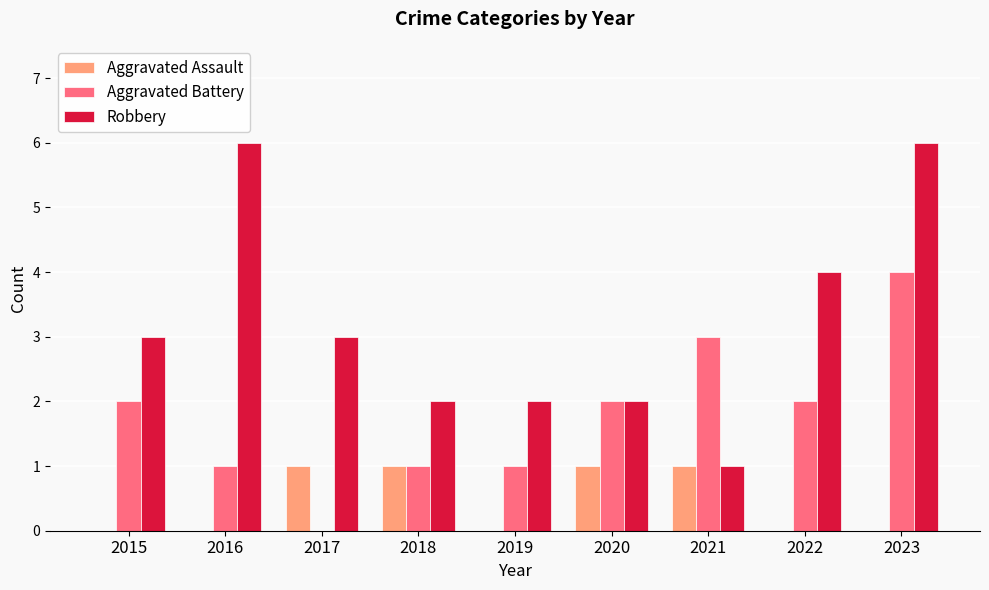

What is the highest value of the Robbery series?

6